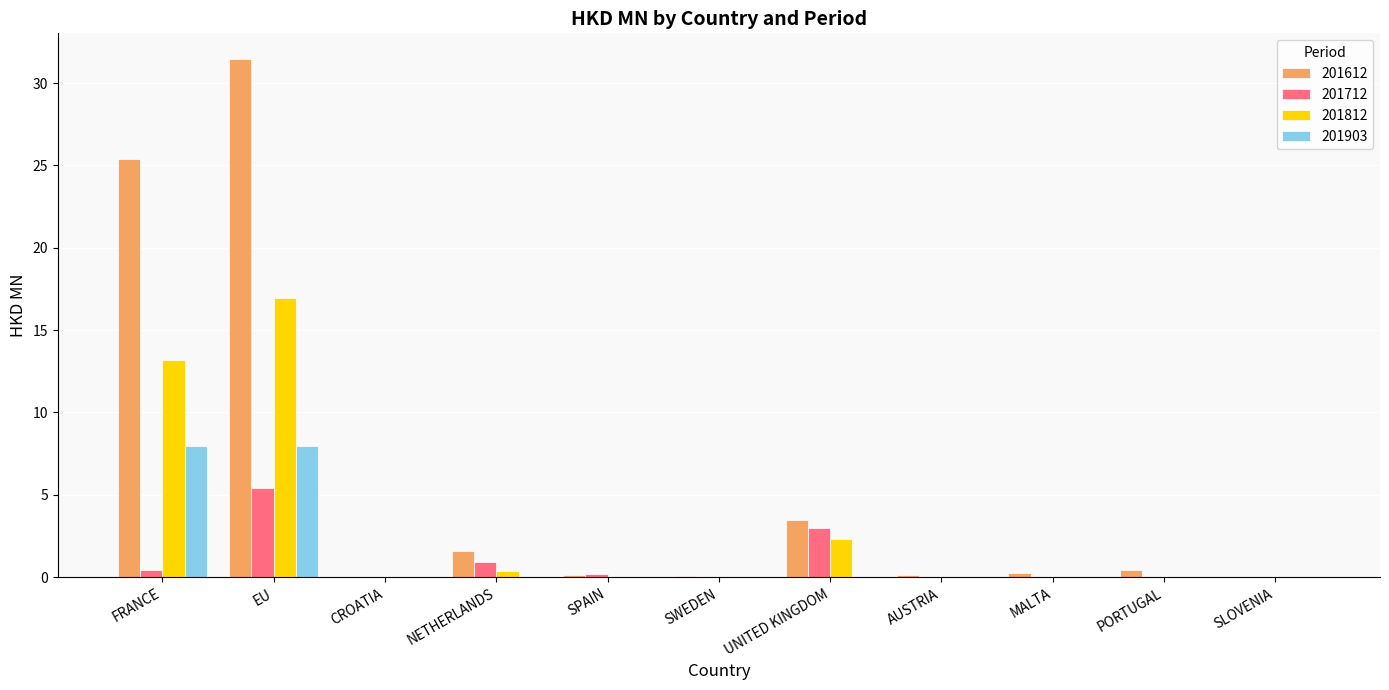

What is the total value across all series at EU?

61.8